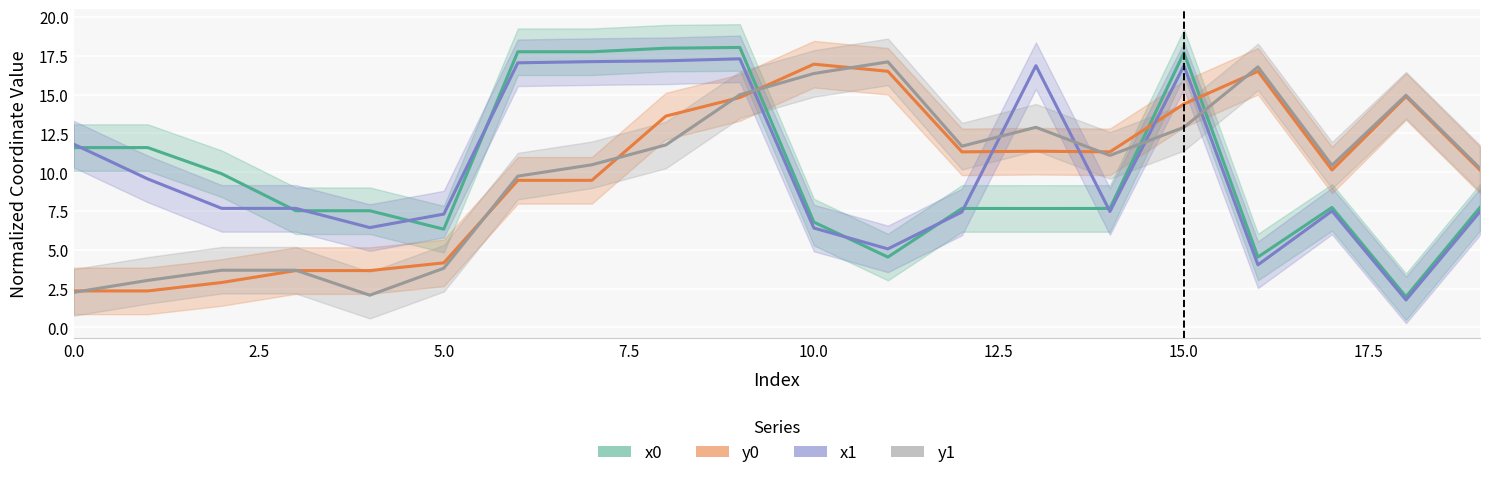

List the labels in order of y0 value, smallest first.

0, 1, 2, 3, 4, 5, 6, 7, 17, 19, 12, 14, 13, 8, 15, 9, 18, 11, 16, 10